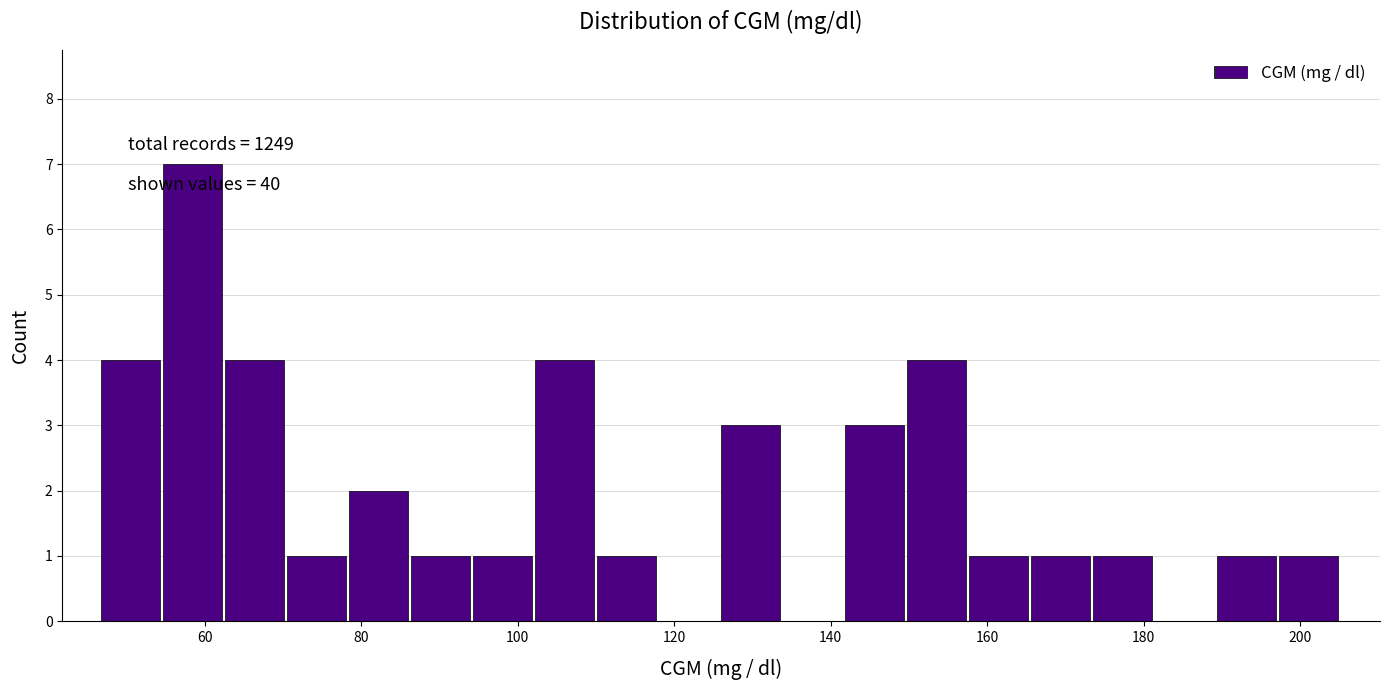

Read against the x-axis, roughly where is the centre of the tallest bar?

58